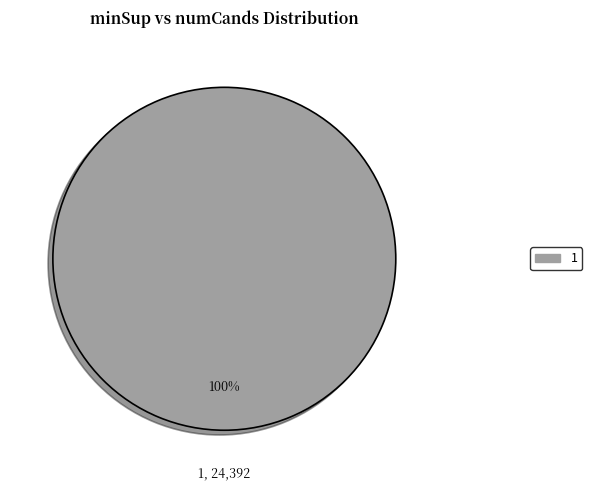

How many slices are in this pie chart?

1